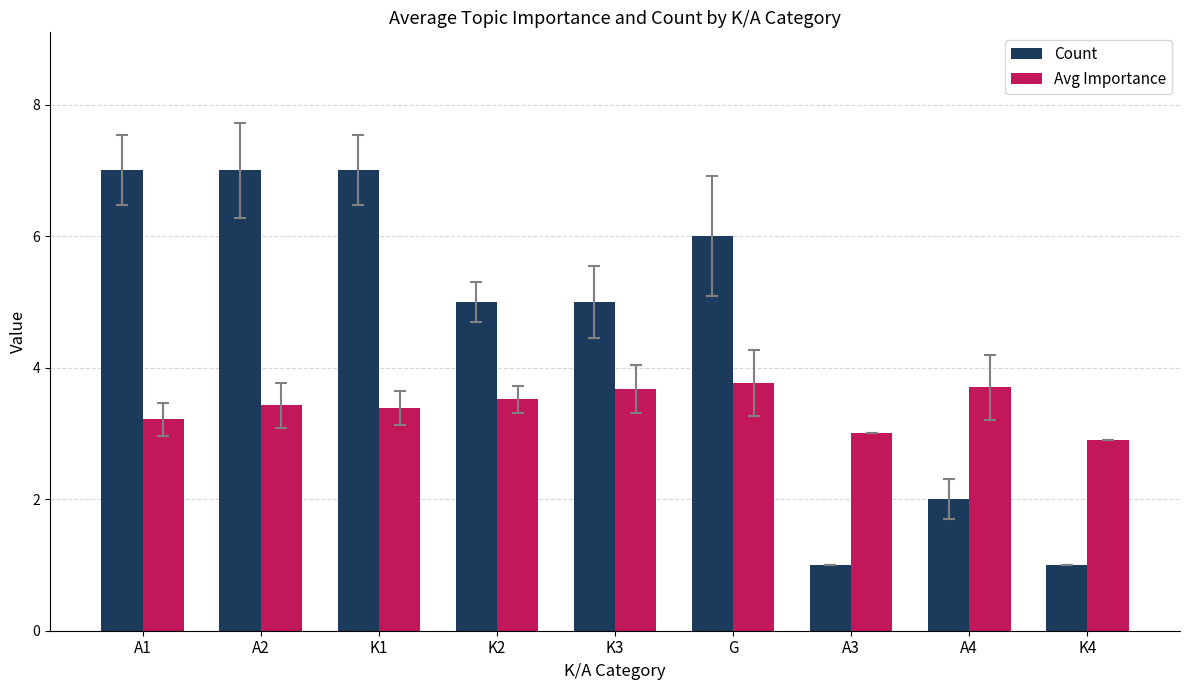

Reading left to right, list all the values displayed in this chart.

Count: A1=7.0	A2=7.0	K1=7.0	K2=5.0	K3=5.0	G=6.0	A3=1.0	A4=2.0	K4=1.0
Avg Importance: A1=3.2	A2=3.4	K1=3.4	K2=3.5	K3=3.7	G=3.8	A3=3.0	A4=3.7	K4=2.9